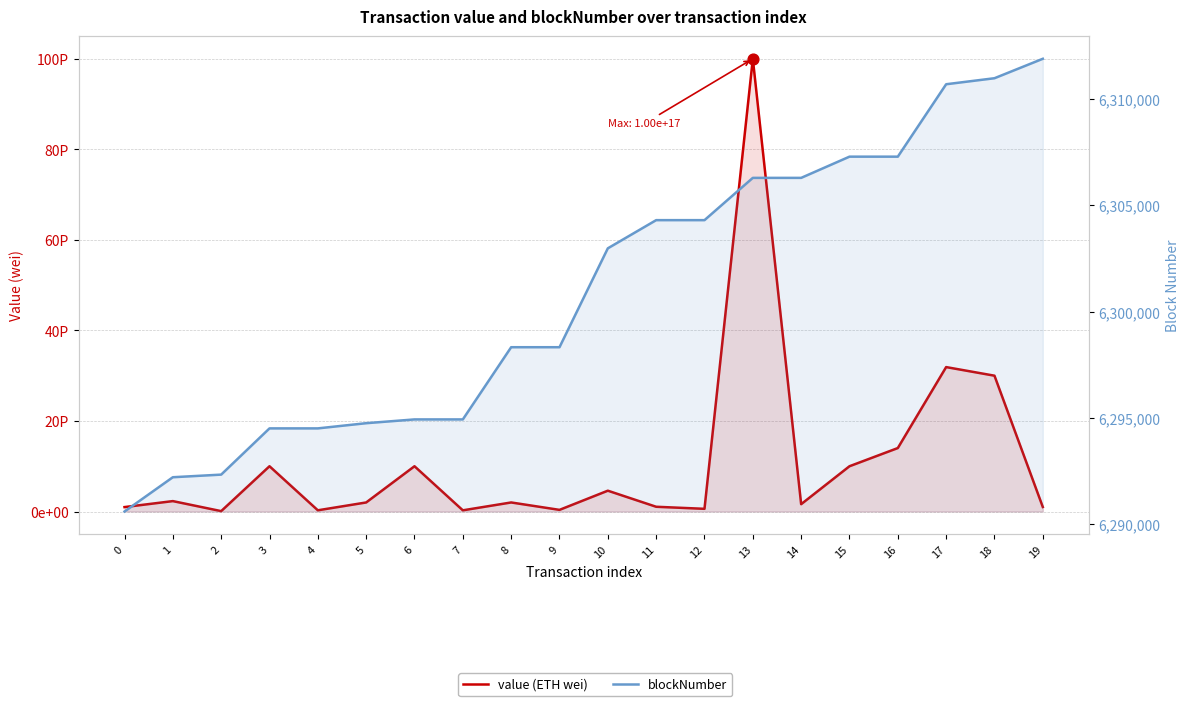

What is the total value across all series at 10?

4600000006302975